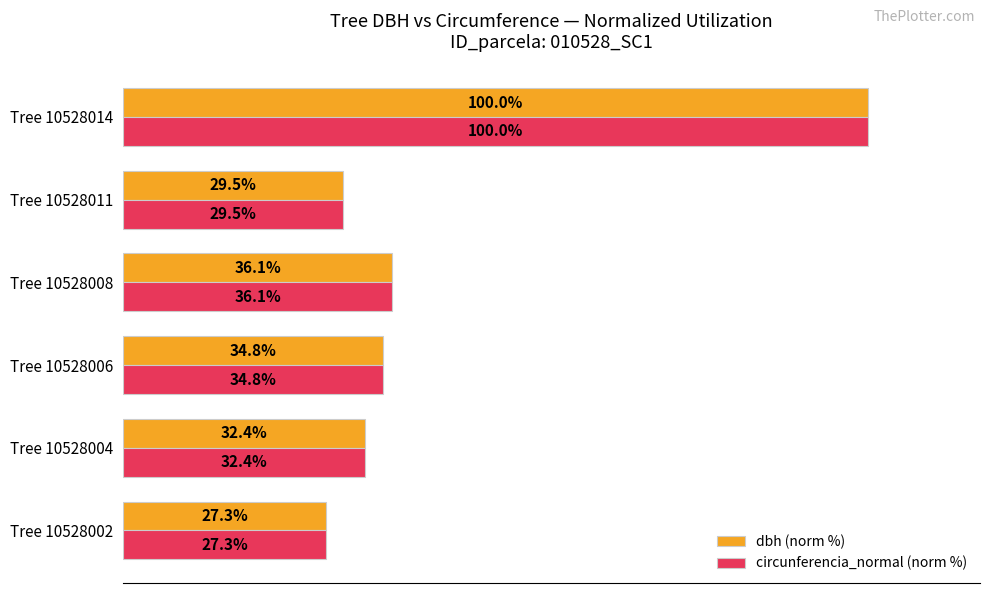

Which category has the lowest value in the dbh (norm %) series?

Tree 10528002